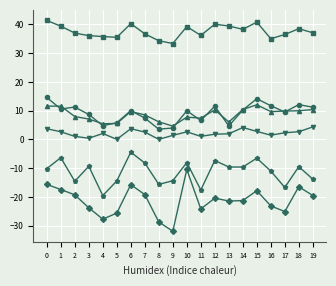

What is the spread (max minus min) of values at 17?

61.5